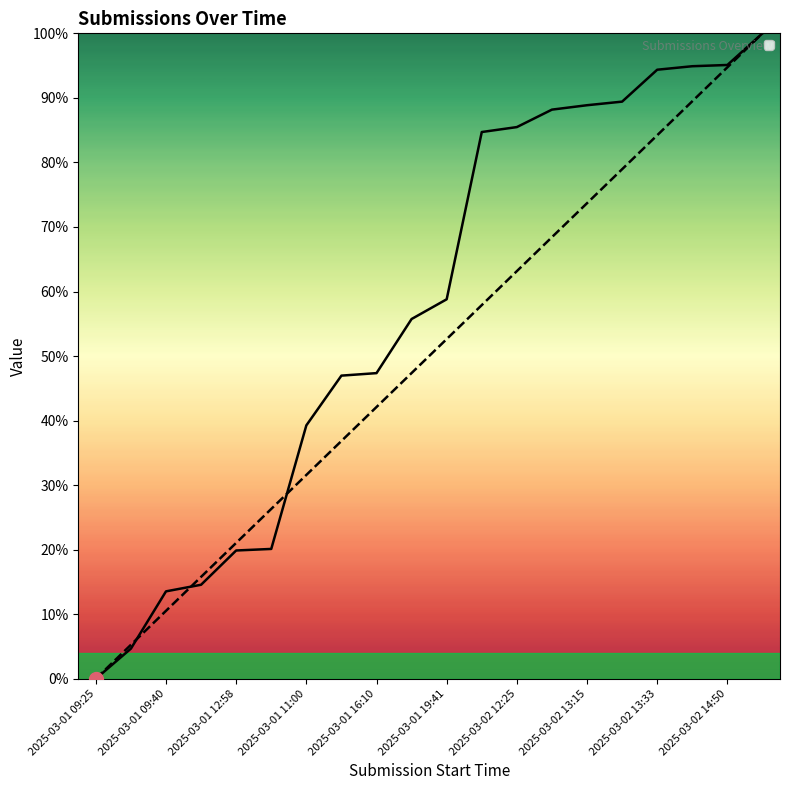

True or false: _id has a value of 20.1 at 2025-03-01 14:10.

True